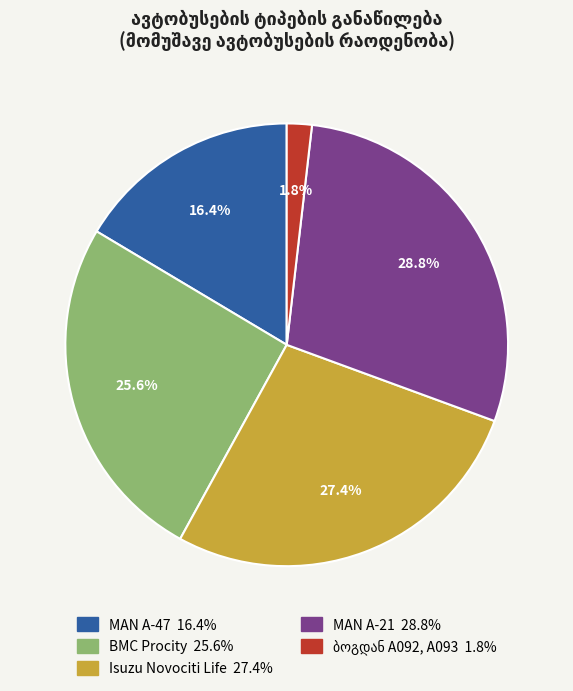

Is there any slice that represents more than half of the pie?

No